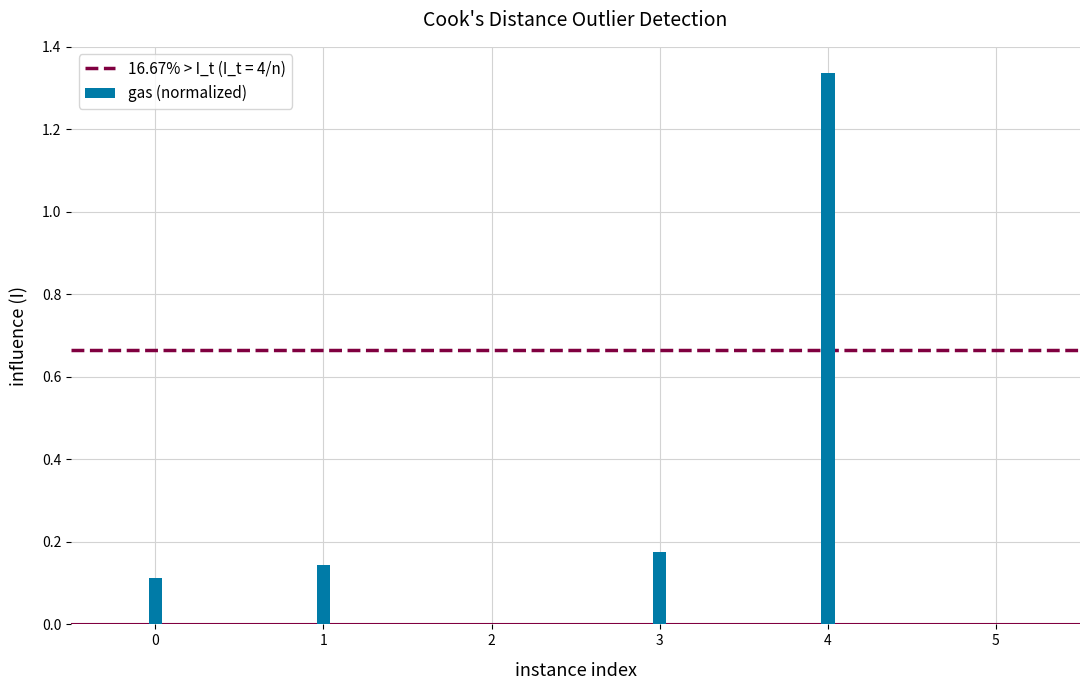

Is it true that the value at 0 is 0.0?

False